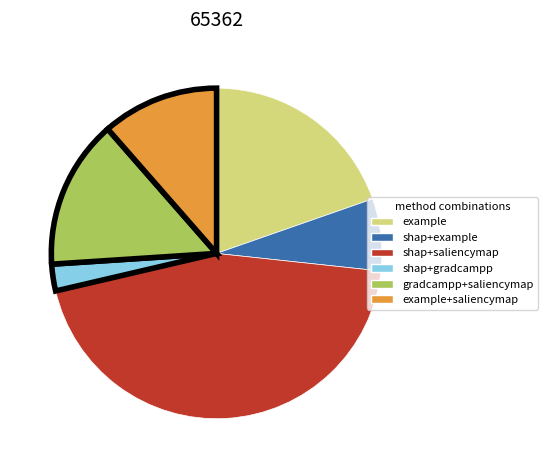

Does any single category account for the majority?

No